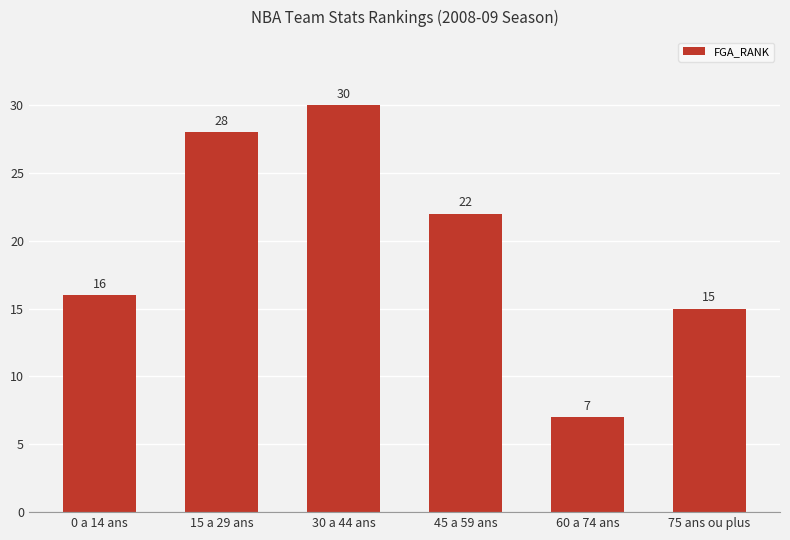

Is it true that the value at 60 a 74 ans is 3?

False